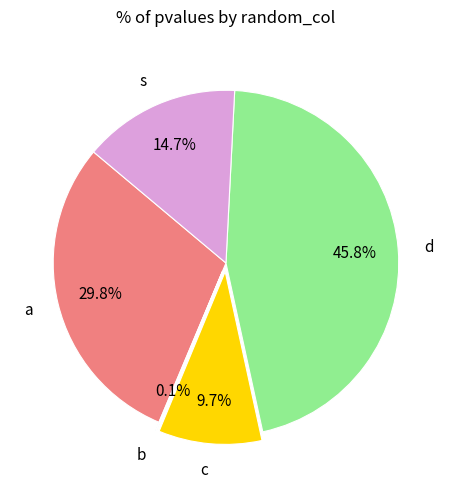

Between d and s, which is larger?

d